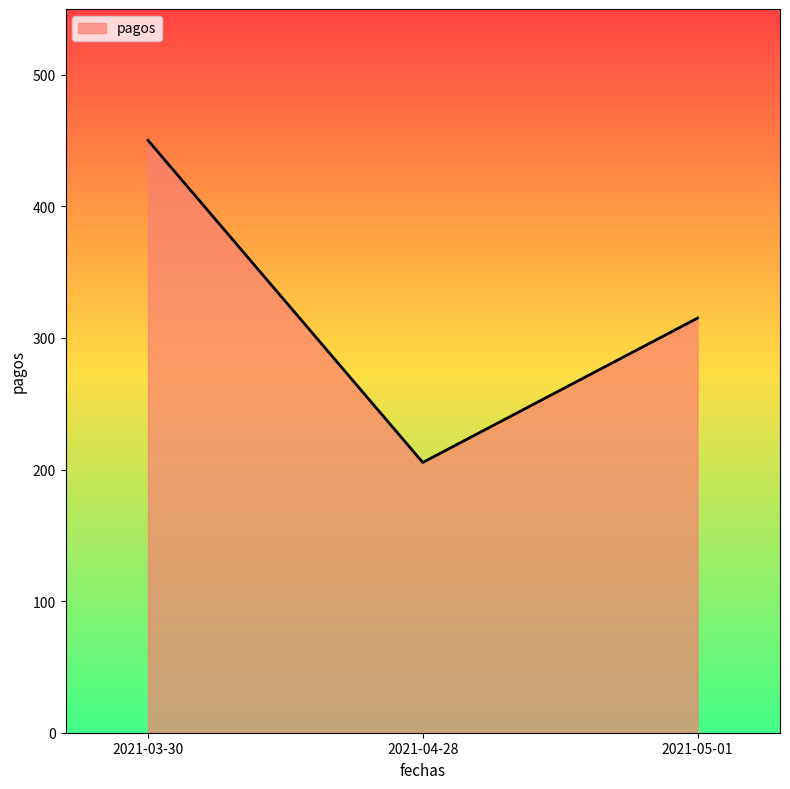

Which has a higher value, 2021-05-01 or 2021-03-30?

2021-03-30